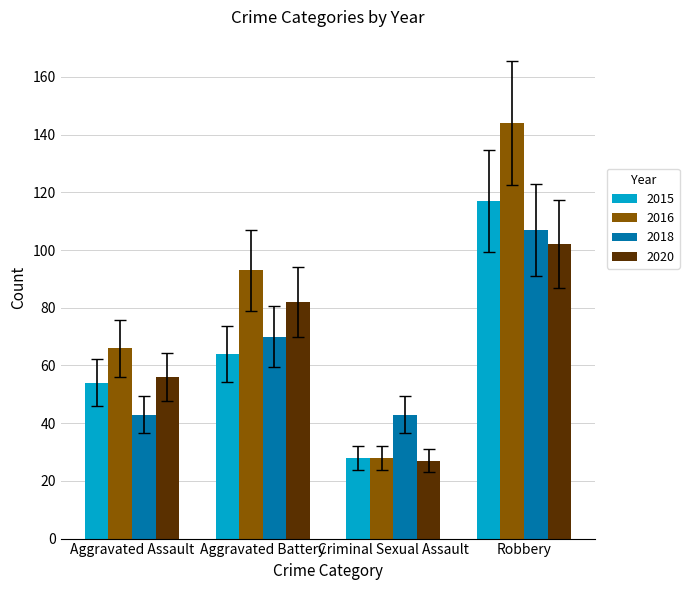

Rank the categories by 2016 value from highest to lowest.

Robbery, Aggravated Battery, Aggravated Assault, Criminal Sexual Assault